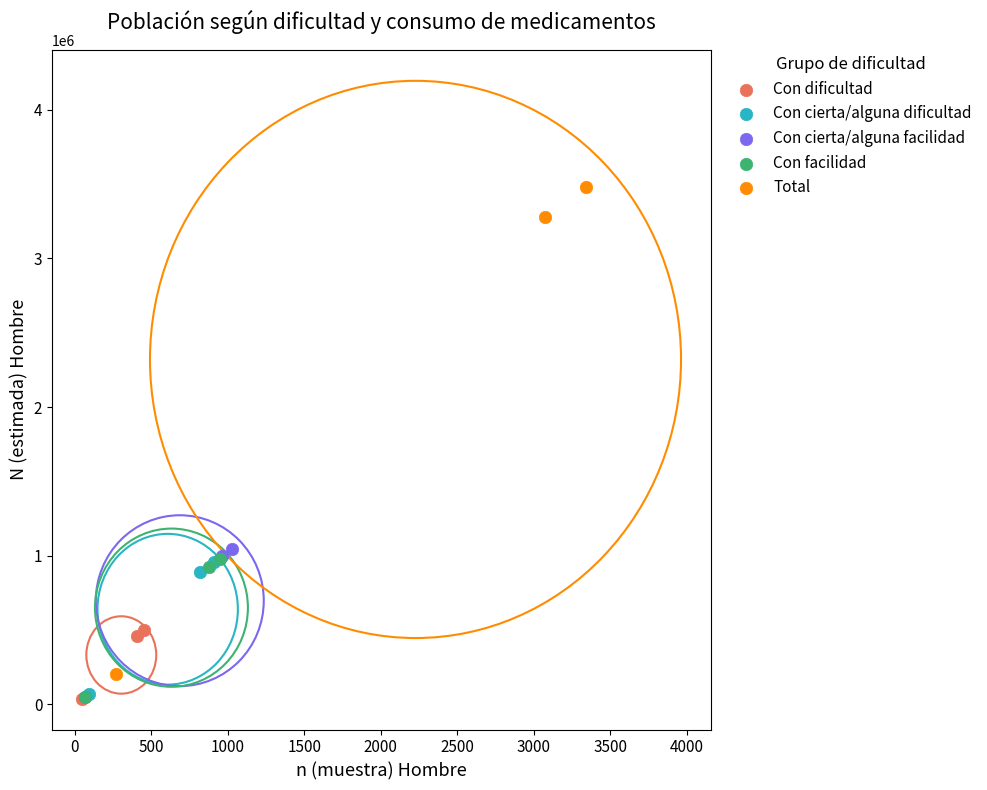

Which series contains the highest Y value?

Total